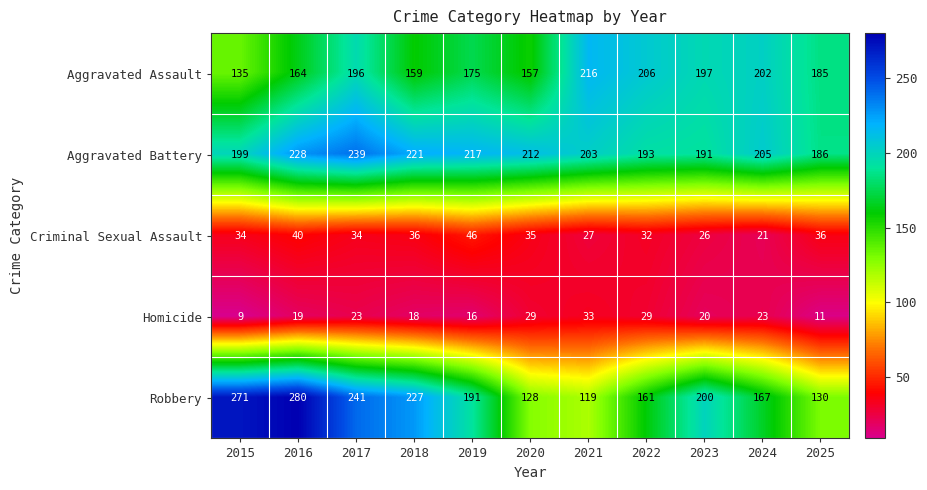

At 2020, list the series in order from largest to smallest.

Aggravated Battery, Aggravated Assault, Robbery, Criminal Sexual Assault, Homicide